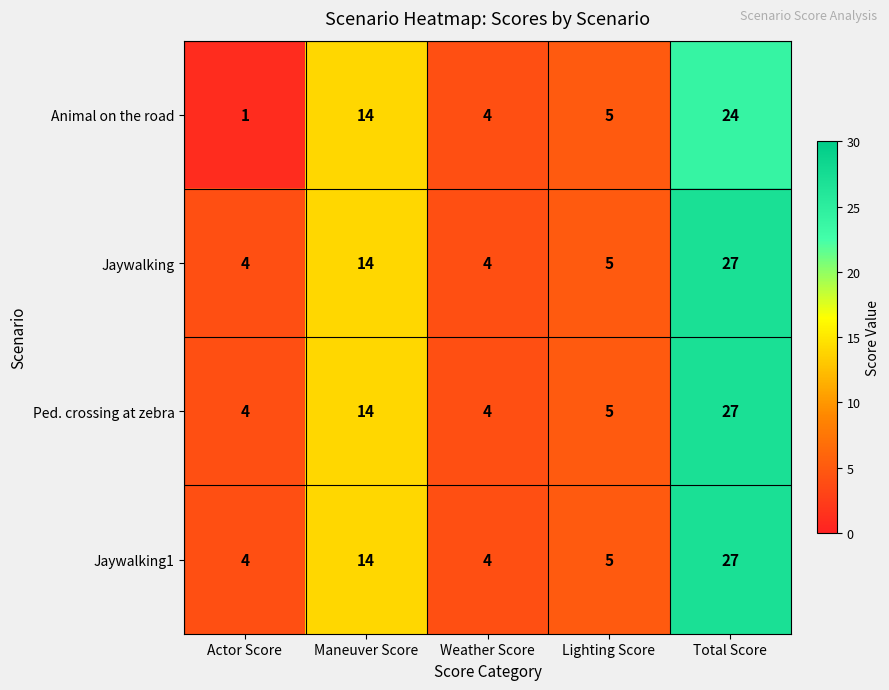

At how many categories does at least one series exceed 6?

2